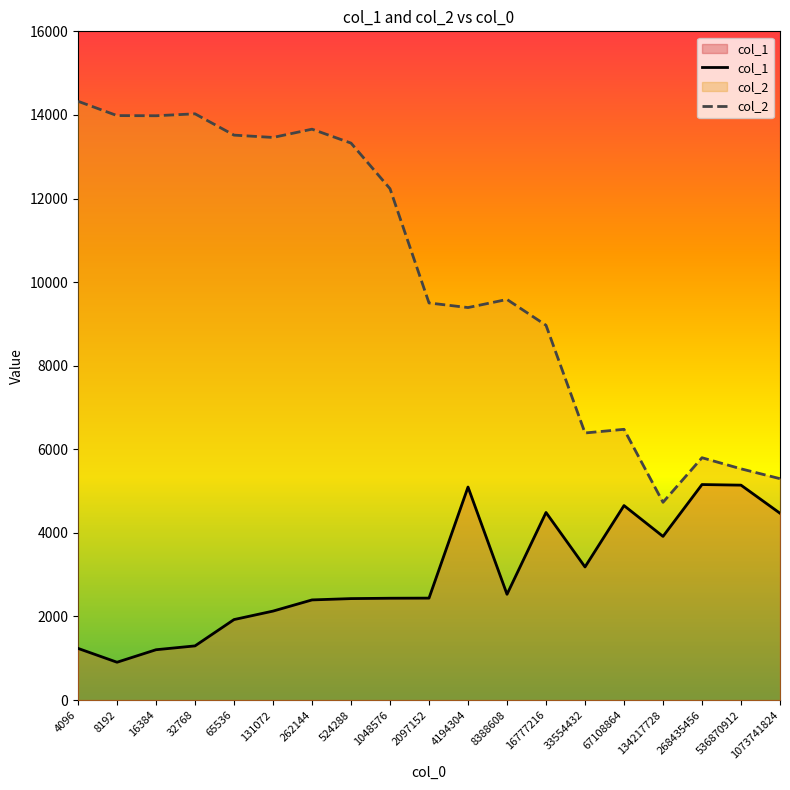

What are all the series names shown in the legend?

col_1, col_2